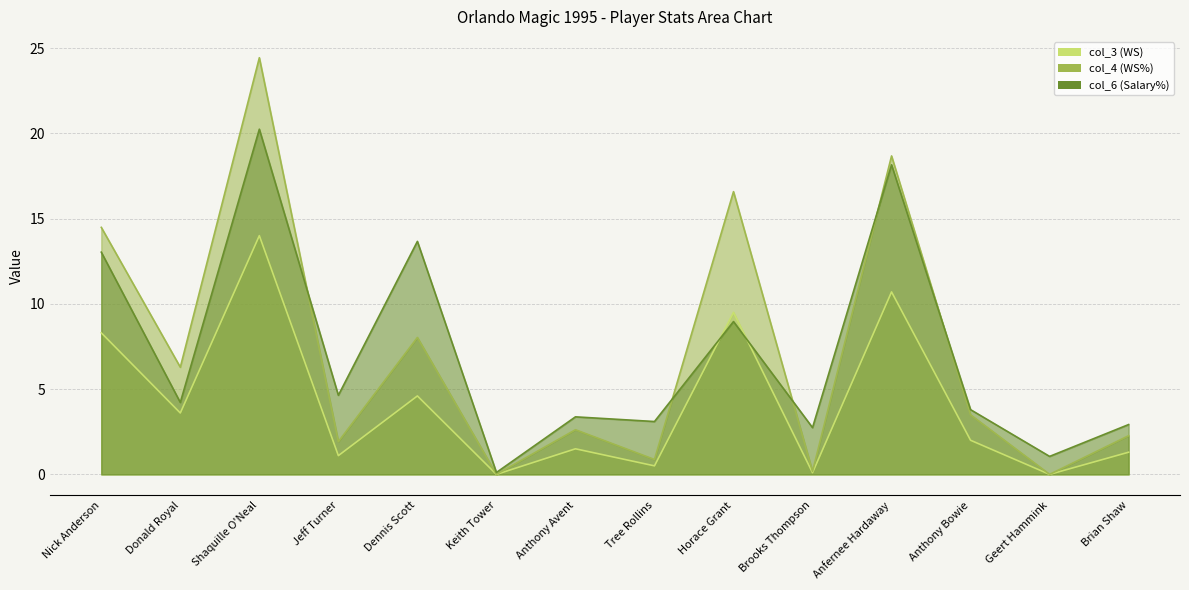

What is the difference between the second highest and minimum values in the col_6 (Salary%) series?

18.0